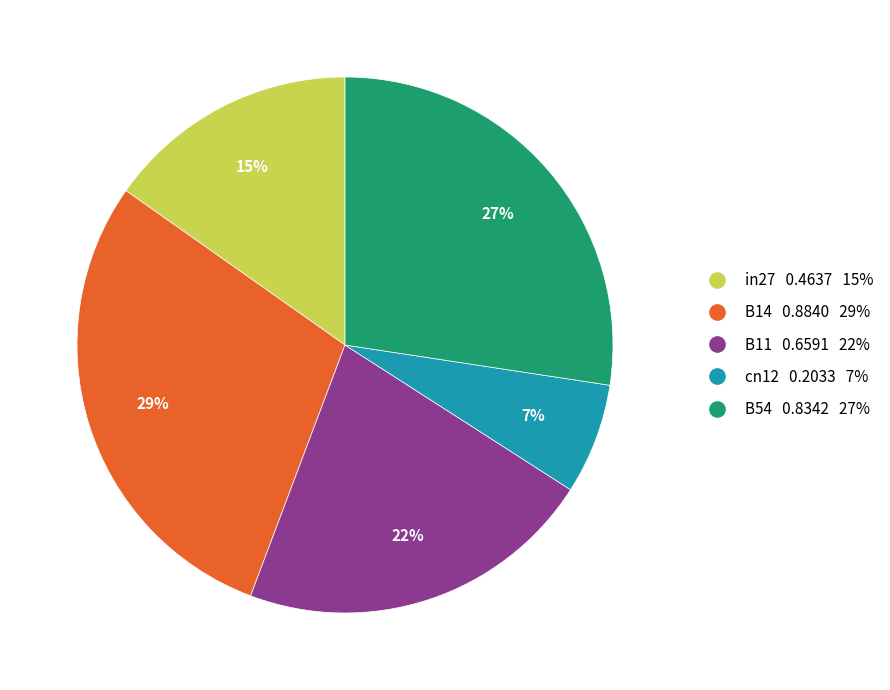

Is it true that B11 0.6591 22% is 8% of the pie?

False